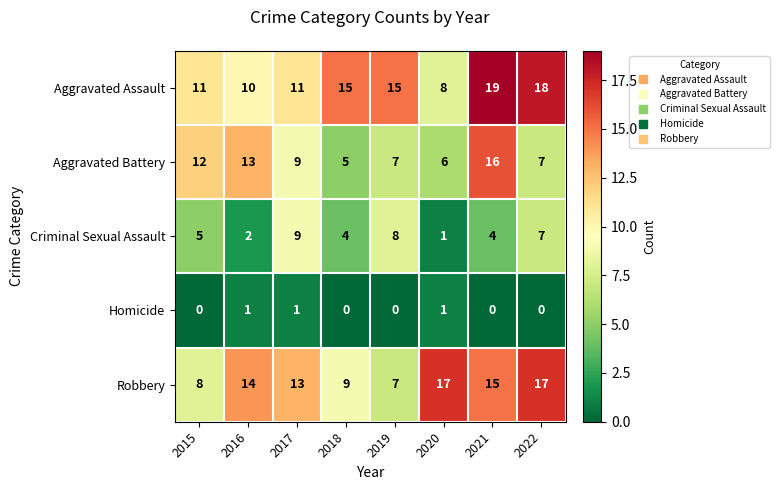

What is the difference between the highest and lowest values at 2020?

16